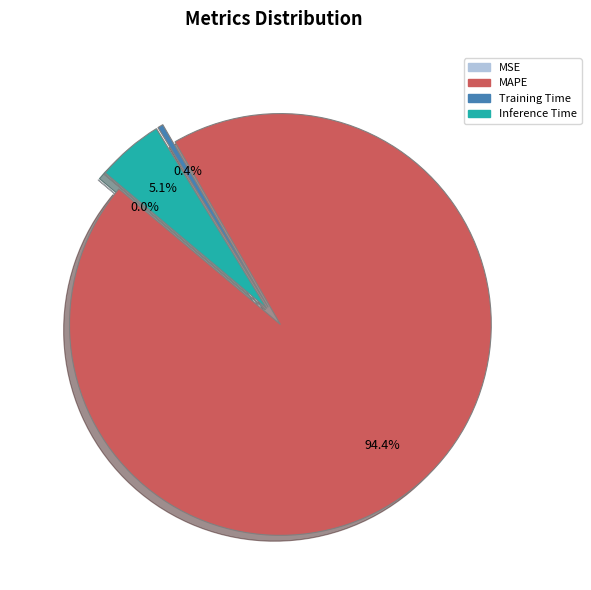

What is the smallest slice in the pie chart?

MSE